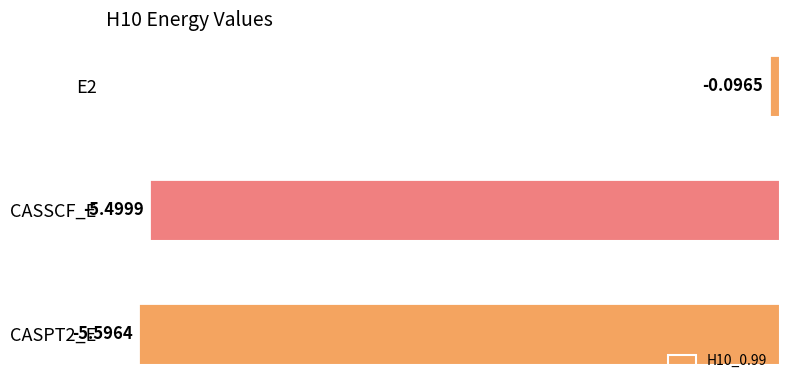

What is the sum of all values?

-11.2